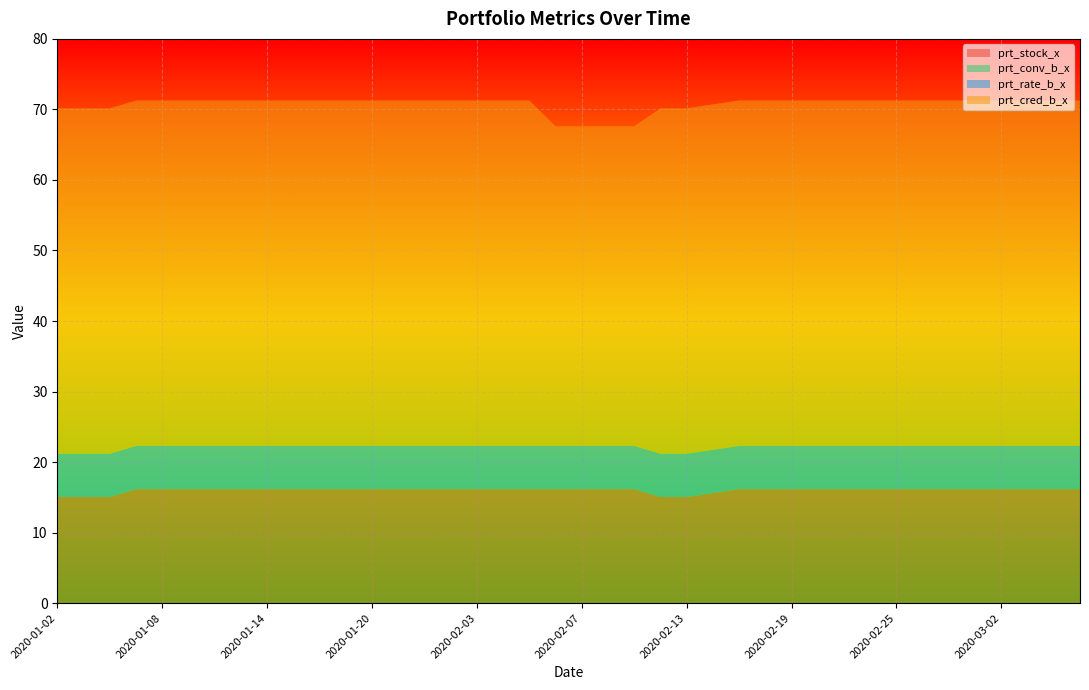

Reading right to left, extract all data points from this chart.

prt_stock_x: 16.2	16.2	16.2	16.2	16.2	16.2	16.2	16.2	16.2	16.2	16.2	16.2	16.2	16.2	15.6	15.1	15.1	16.2	16.2	16.2	16.2	16.2	16.2	16.2	16.2	16.2	16.2	16.2	16.2	16.2	16.2	16.2	16.2	16.2	16.2	16.2	16.2	15.1	15.1	15.1
prt_conv_b_x: 0.0	0.0	0.0	0.0	0.0	0.0	0.0	0.0	0.0	0.0	0.0	0.0	0.0	0.0	0.0	0.0	0.0	0.0	0.0	0.0	0.0	0.0	0.0	0.0	0.0	0.0	0.0	0.0	0.0	0.0	0.0	0.0	0.0	0.0	0.0	0.0	0.0	0.0	0.0	0.0
prt_rate_b_x: 6.1	6.1	6.1	6.1	6.1	6.1	6.1	6.1	6.1	6.1	6.1	6.1	6.1	6.1	6.1	6.1	6.1	6.1	6.1	6.1	6.1	6.1	6.1	6.1	6.1	6.1	6.1	6.1	6.1	6.1	6.1	6.1	6.1	6.1	6.1	6.1	6.1	6.1	6.1	6.1
prt_cred_b_x: 49.0	49.0	49.0	49.0	49.0	49.0	49.0	49.0	49.0	49.0	49.0	49.0	49.0	49.0	49.0	49.0	49.0	45.3	45.3	45.3	45.3	49.0	49.0	49.0	49.0	49.0	49.0	49.0	49.0	49.0	49.0	49.0	49.0	49.0	49.0	49.0	49.0	49.0	49.0	49.0